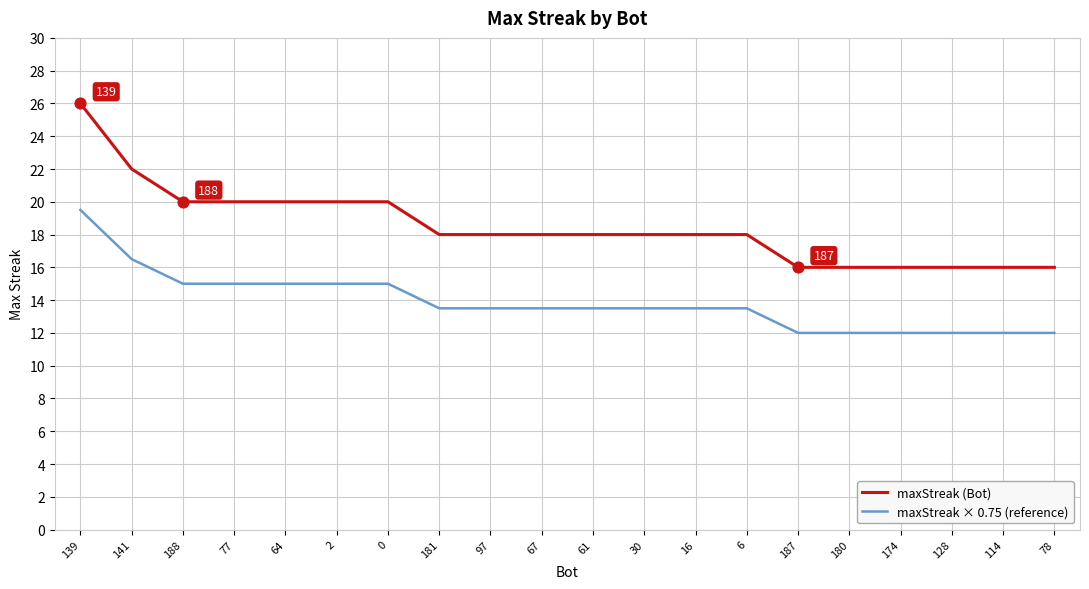

At which category is the sum across all series the highest?

139